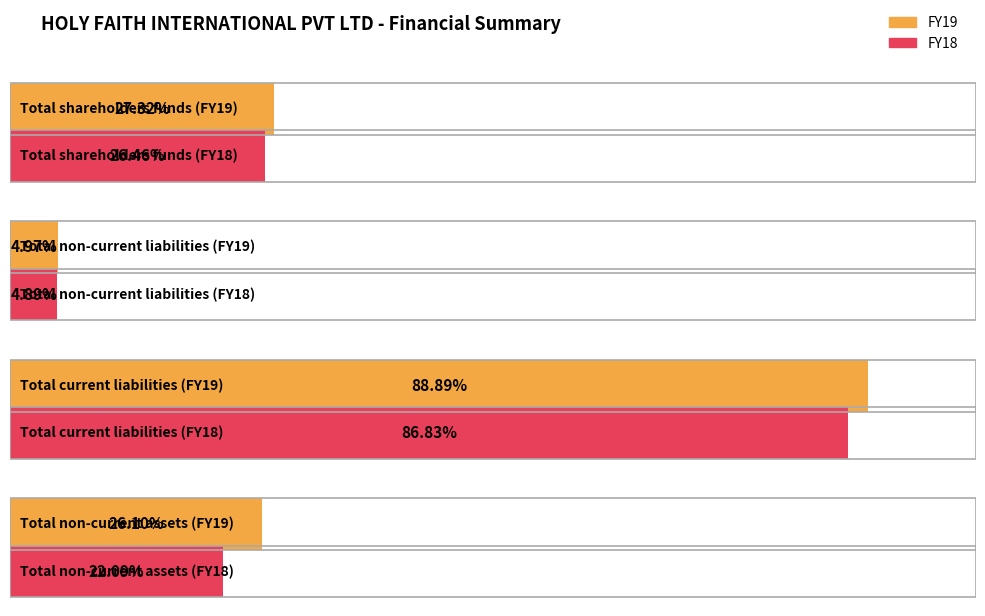

What are all the series names shown in the legend?

FY19, FY18